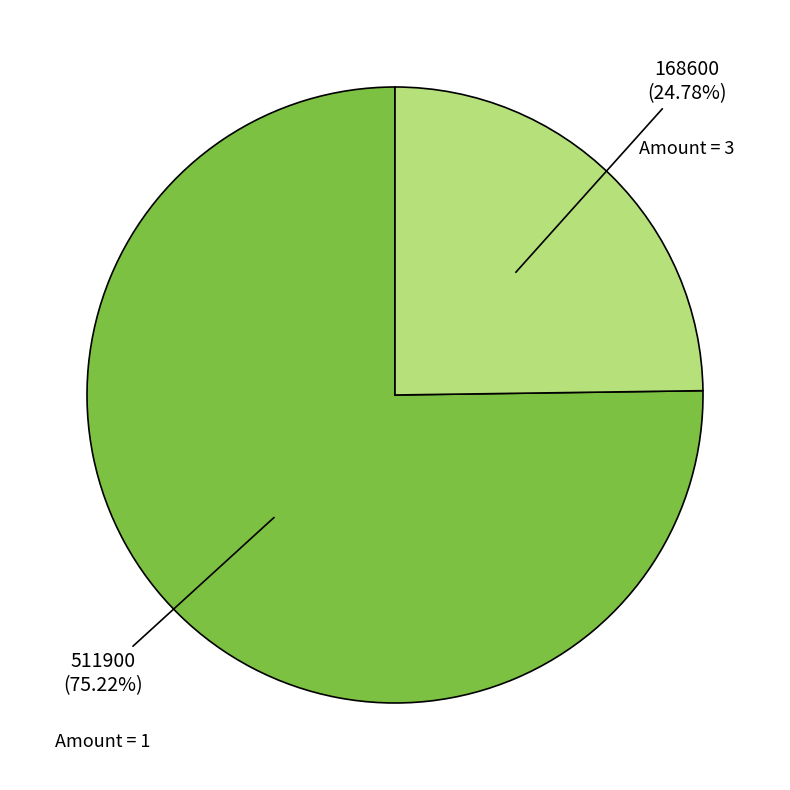

Is there any slice that represents more than half of the pie?

Yes